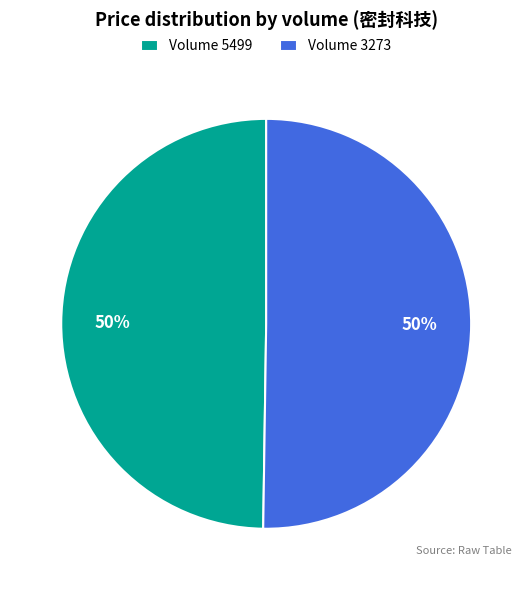

What is the ratio of the value at Volume 5499 to the value at Volume 3273?

1.0